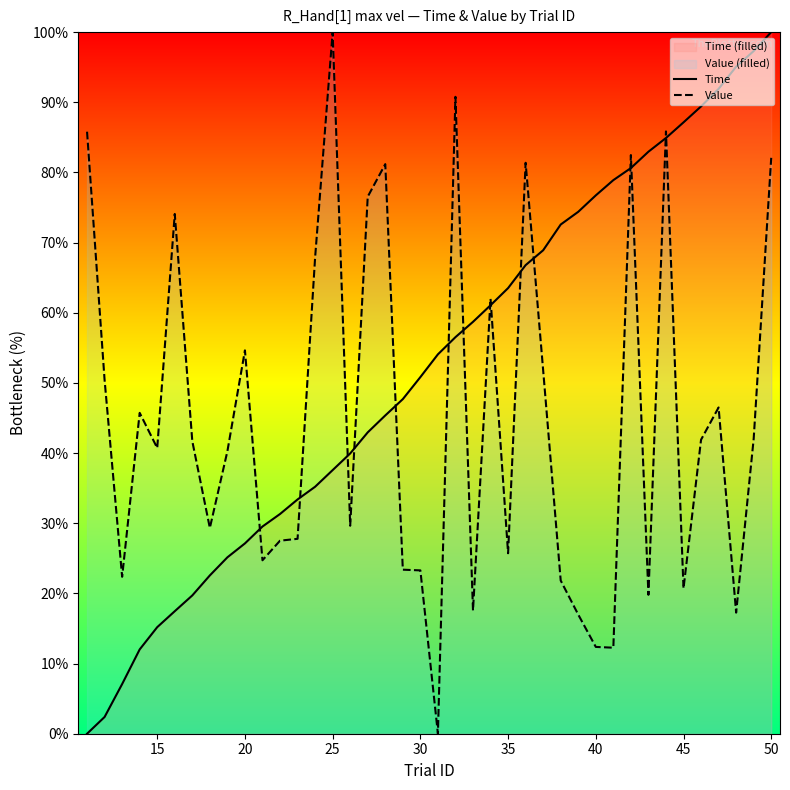

The value of Value at 50 is 82.1. True or false?

True